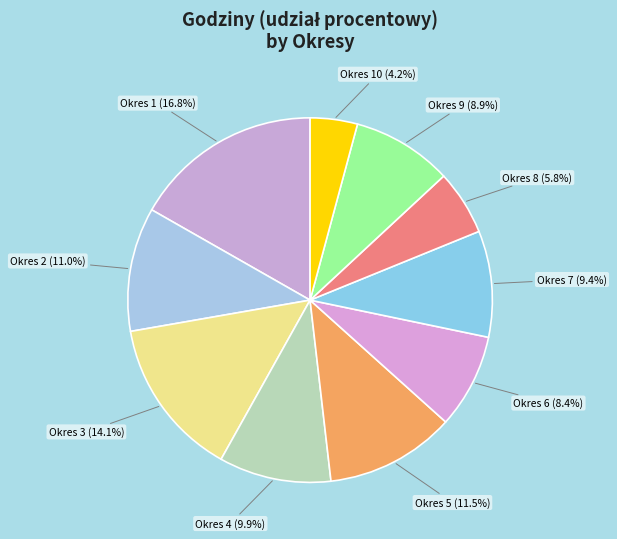

How many segments does this pie chart have?

10